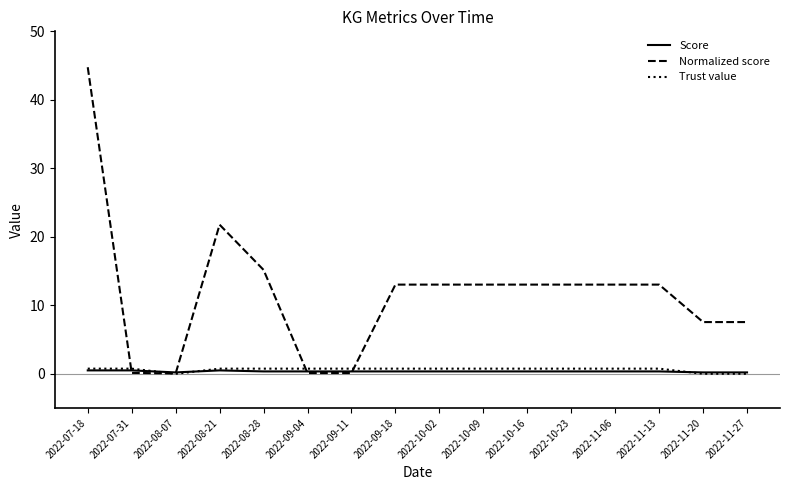

What value does the Trust value series have at 2022-09-18?

0.8